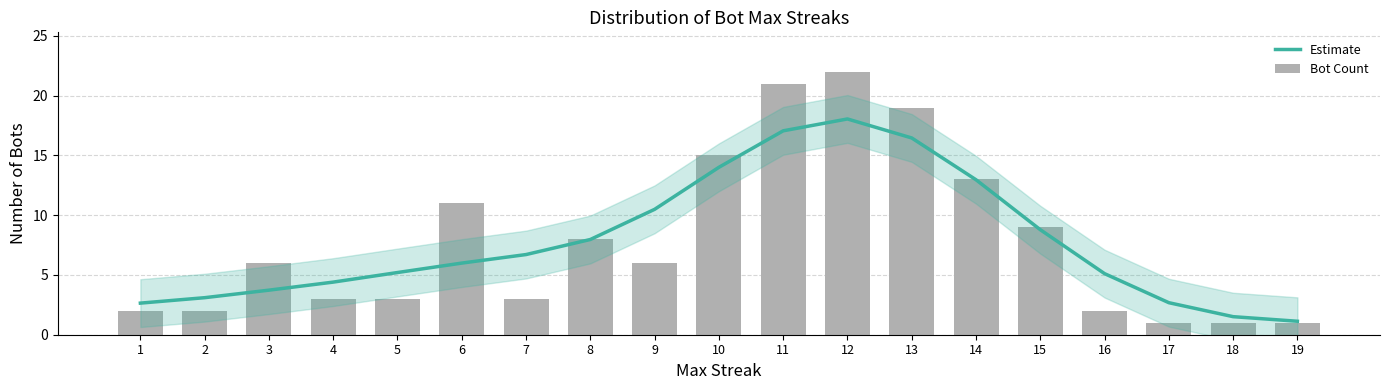

Which series has the widest spread of values?

Bot Count